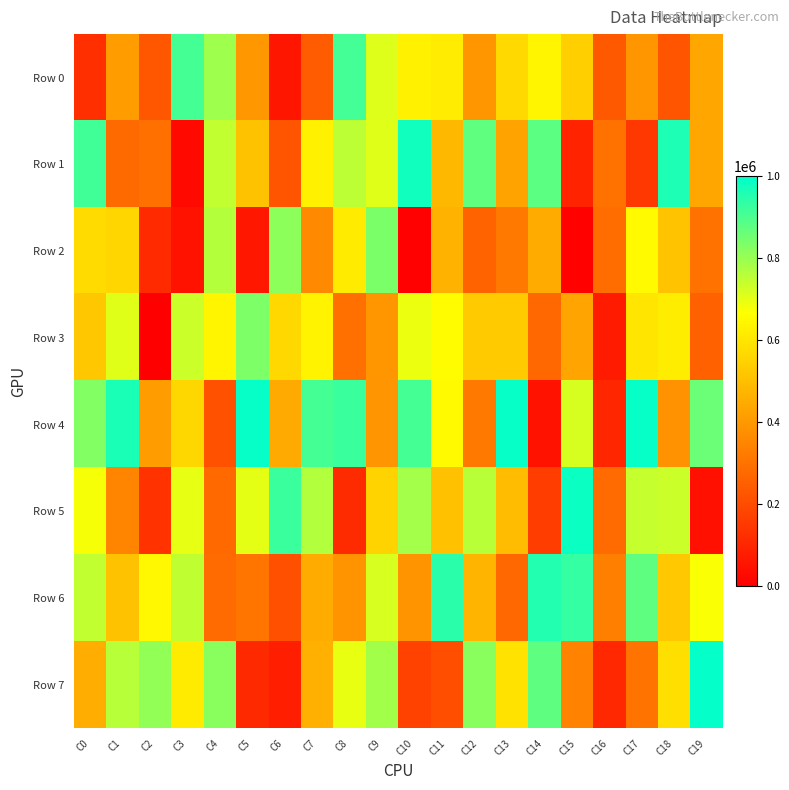

How many data points does each series have?

20